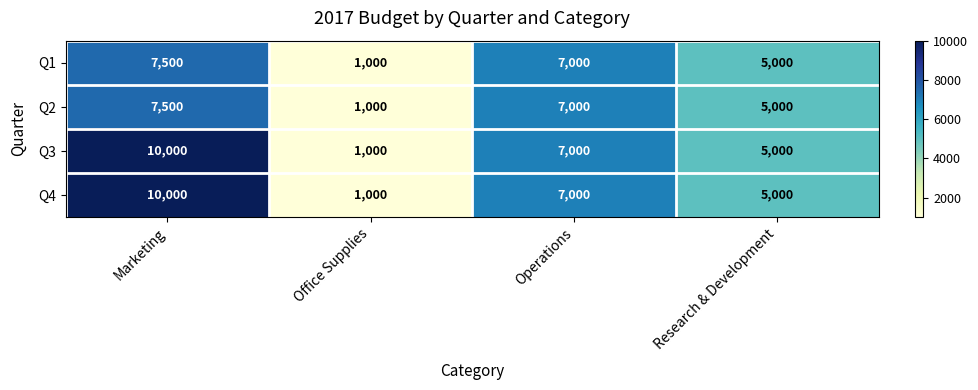

At which category is the sum across all series the highest?

Marketing